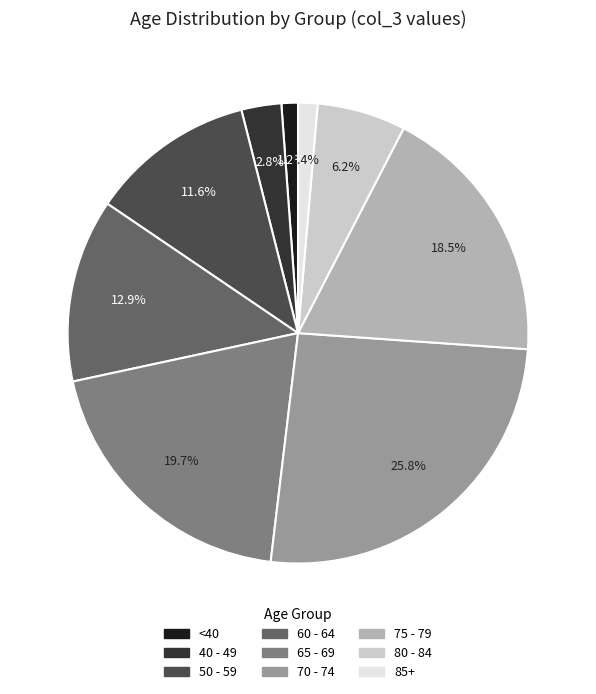

Is there any slice that represents more than half of the pie?

No